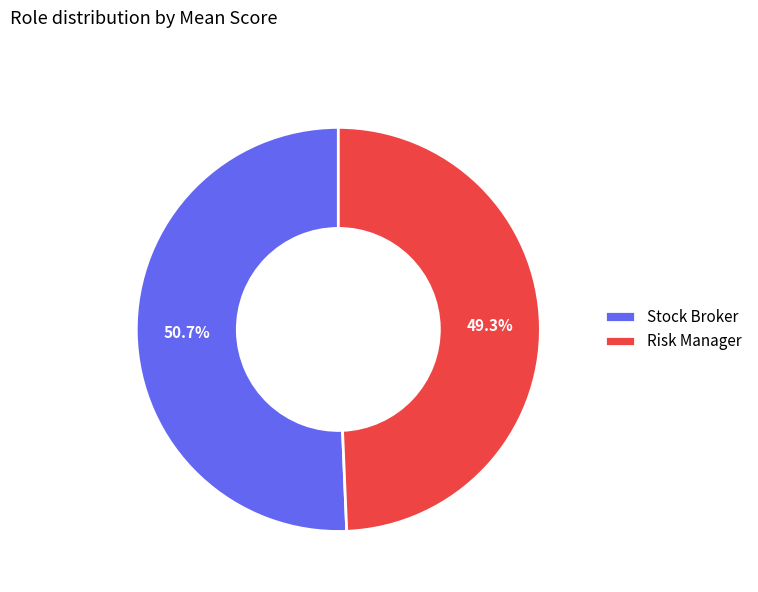

How many slices are in this pie chart?

2